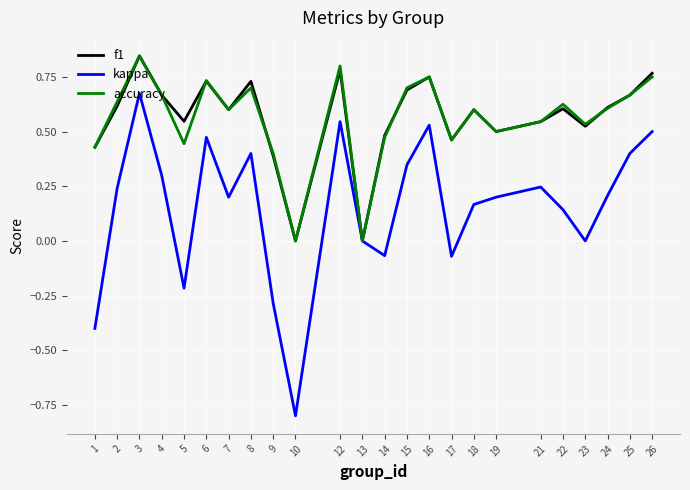

Which category has the highest value in the kappa series?

3